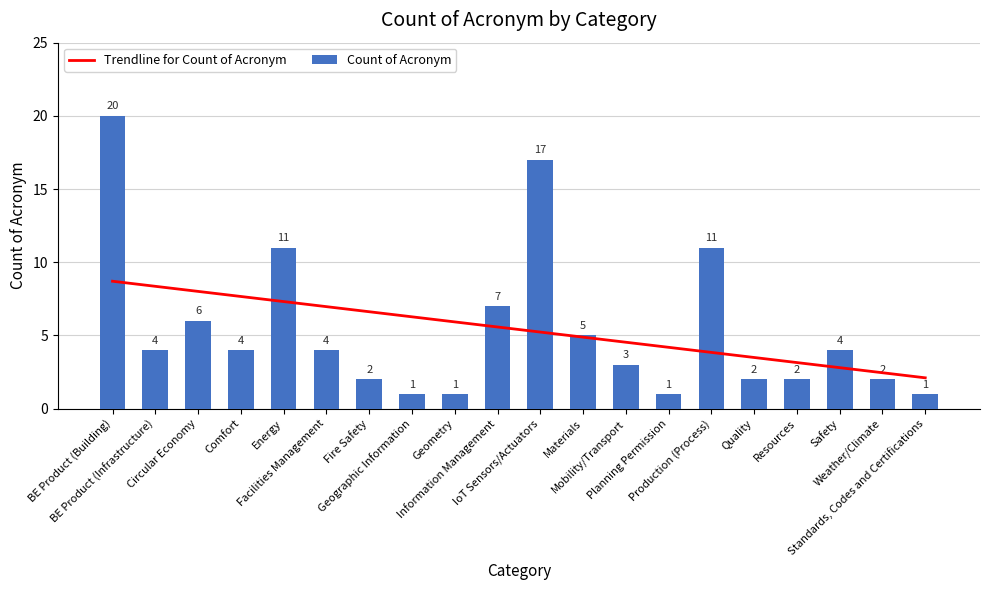

At which category does the chart reach its peak across all series?

BE Product (Building)